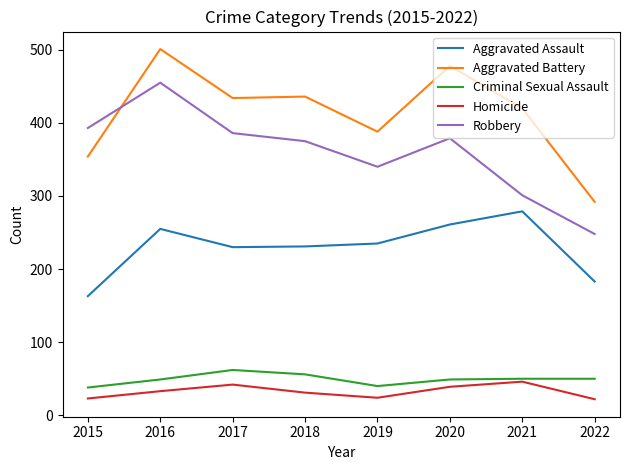

What is the maximum value shown in the chart?

501